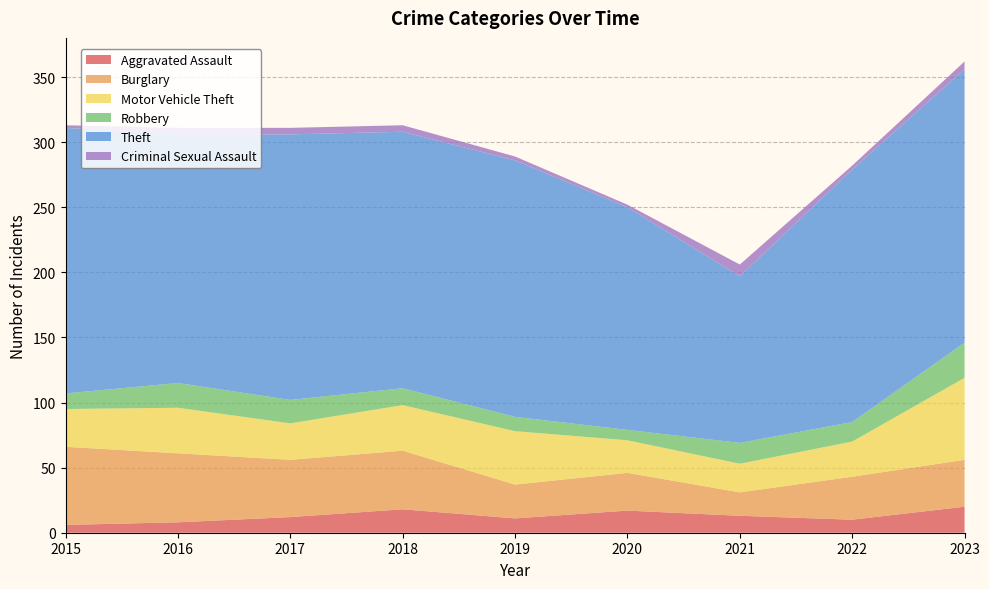

Reading right to left, list all the values displayed in this chart.

Aggravated Assault: 2023=20	2022=10	2021=13	2020=17	2019=11	2018=18	2017=12	2016=8	2015=6
Burglary: 2023=36	2022=33	2021=18	2020=29	2019=26	2018=45	2017=44	2016=53	2015=60
Motor Vehicle Theft: 2023=63	2022=27	2021=22	2020=25	2019=41	2018=35	2017=28	2016=35	2015=29
Robbery: 2023=27	2022=15	2021=16	2020=8	2019=11	2018=13	2017=18	2016=19	2015=12
Theft: 2023=210	2022=194	2021=128	2020=171	2019=197	2018=197	2017=204	2016=191	2015=204
Criminal Sexual Assault: 2023=6	2022=3	2021=9	2020=2	2019=3	2018=5	2017=5	2016=5	2015=2